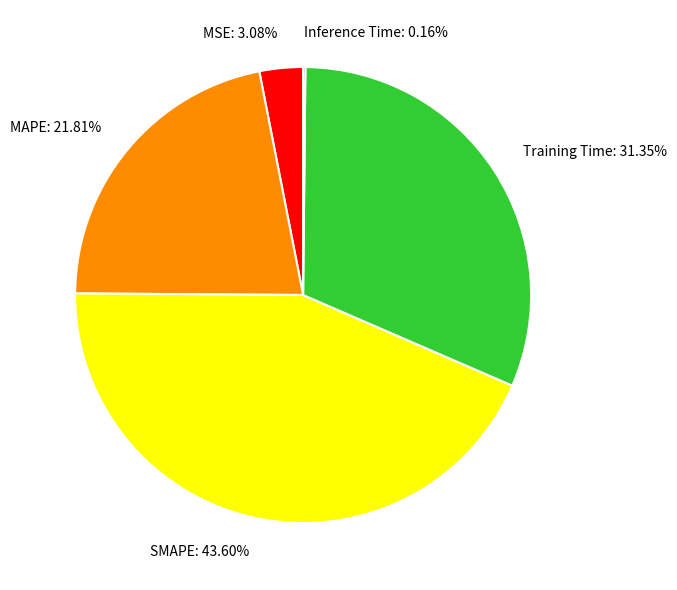

Is there a majority slice in this chart?

No